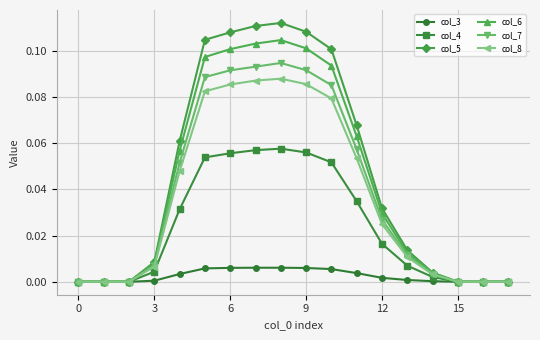

Which series has the largest range (max minus min)?

col_5